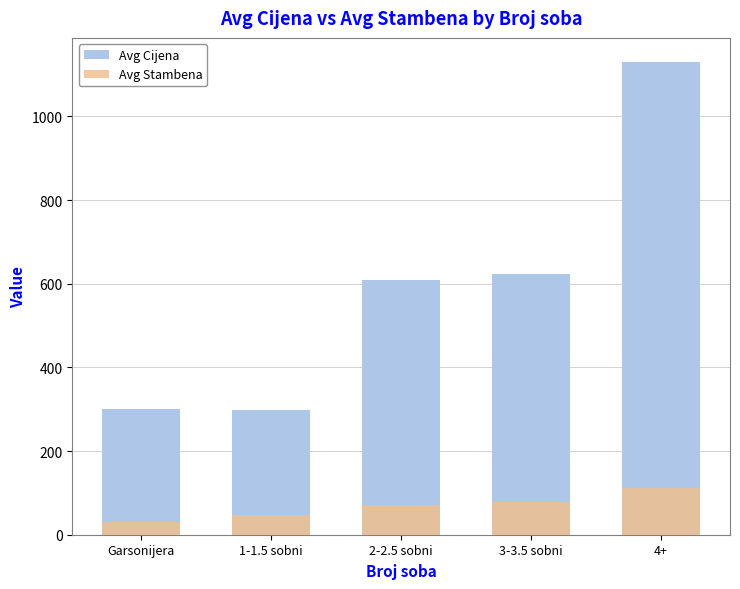

The Avg Stambena series shows 57 at 4+. True or false?

False